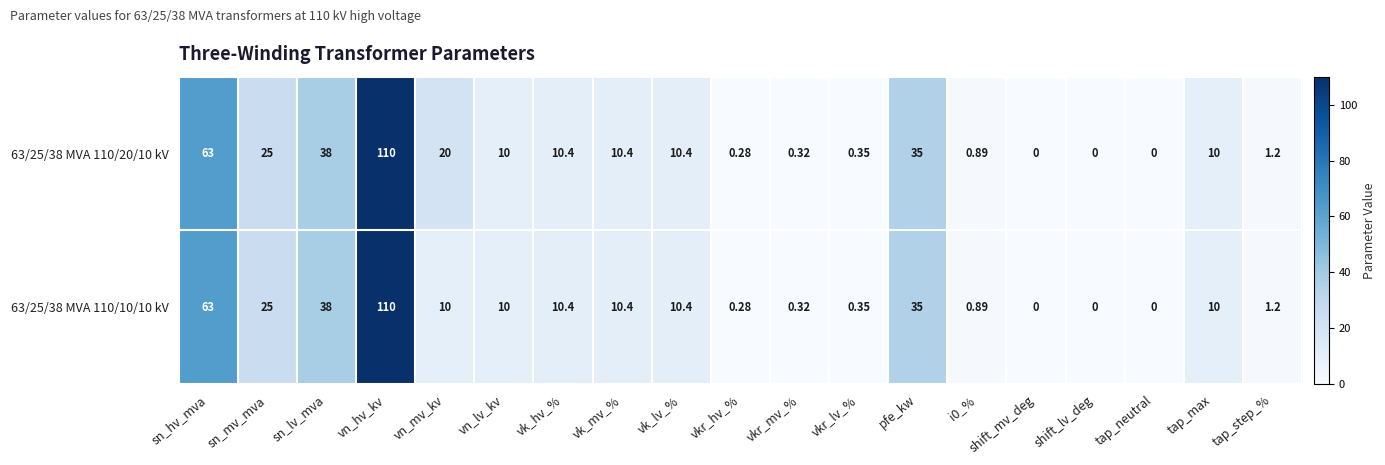

At which label is 63/25/38 MVA 110/20/10 kV closest to 55?

sn_hv_mva